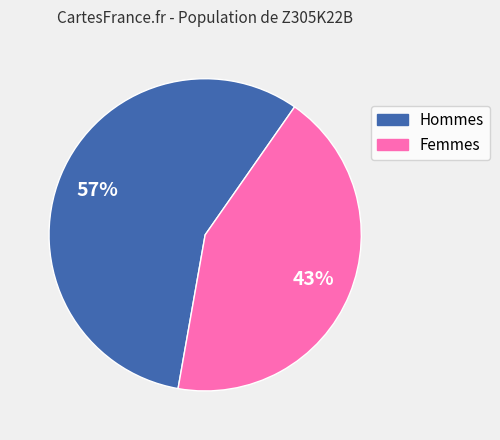

Which slice is the smallest?

Femmes